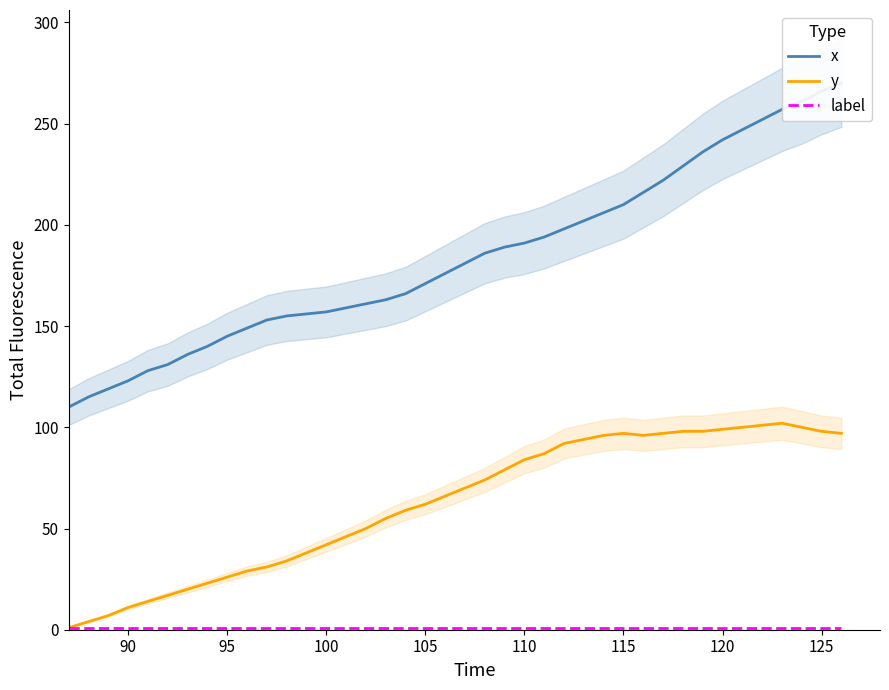

True or false: y has a value of 26 at 95.

True